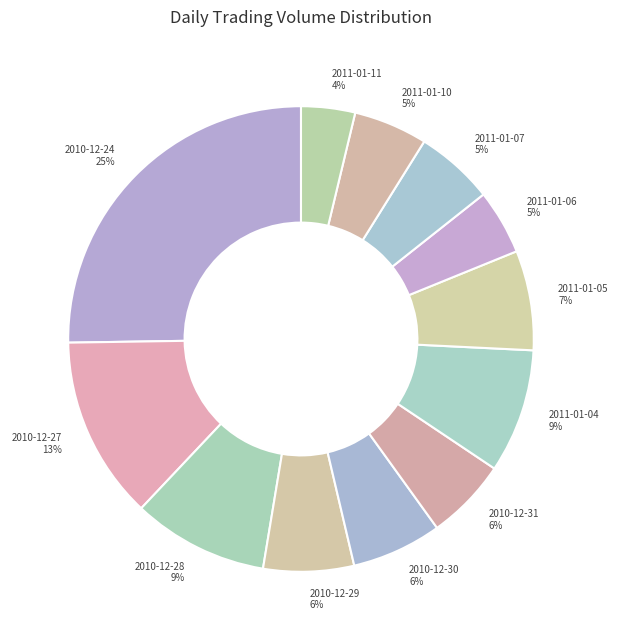

Which category has the smallest portion of the pie?

2011-01-11